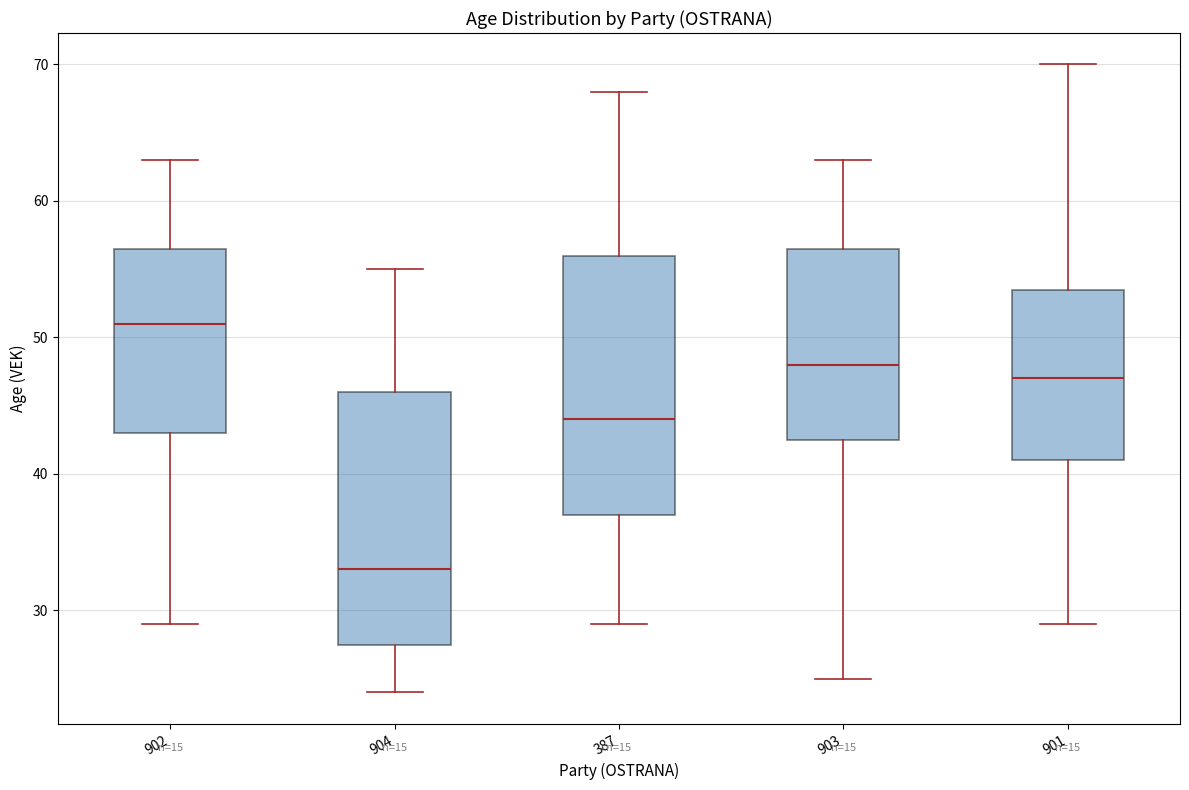

Where is the lower edge of the box at x = 901 on the y-axis? The values are not printed on the chart, so give them approximately, as read against the axis.

41